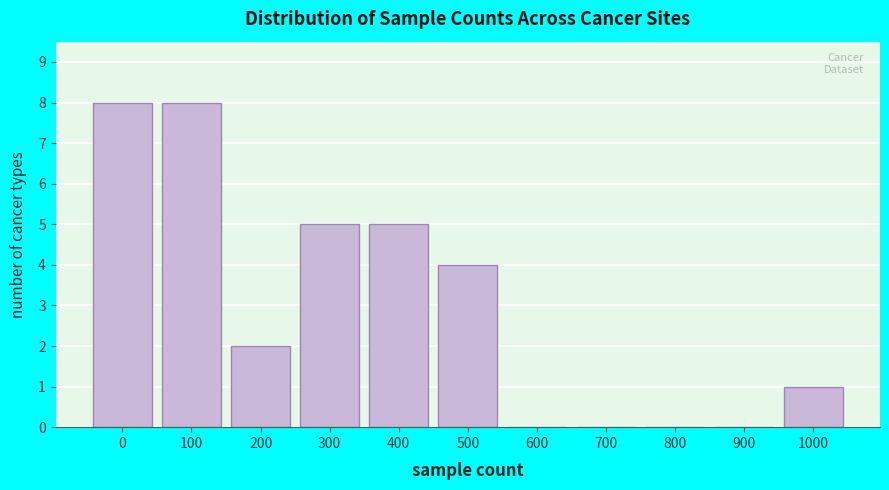

Reading left to right, extract all data points from this chart.

0=8	100=8	200=2	300=5	400=5	500=4	600=0	700=0	800=0	900=0	1000=1